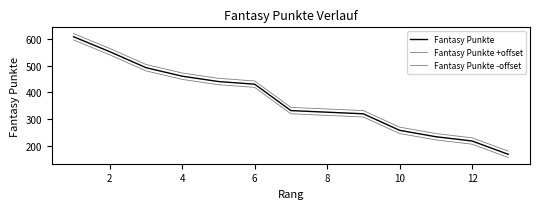

Rank the series by their average value, from lowest to highest.

Fantasy Punkte -offset, Fantasy Punkte, Fantasy Punkte +offset